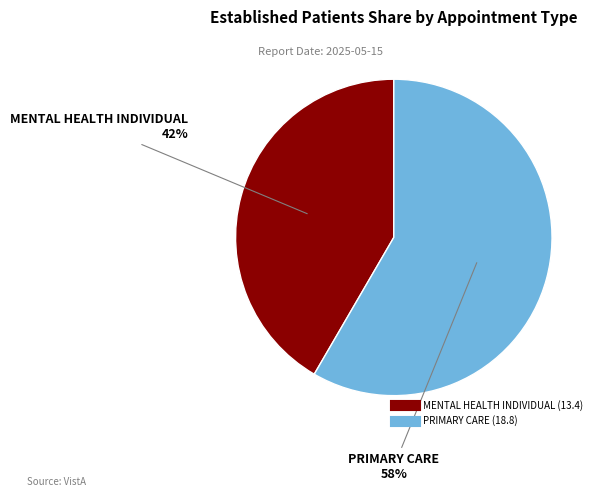

Does MENTAL HEALTH INDIVIDUAL represent more than half of the total?

No